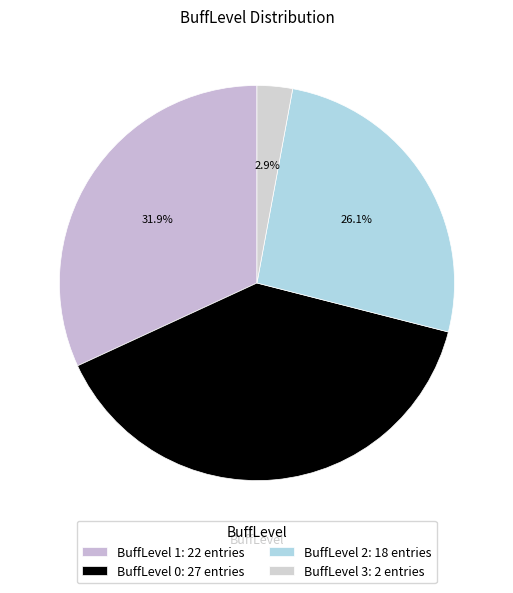

How many slices are in this pie chart?

4